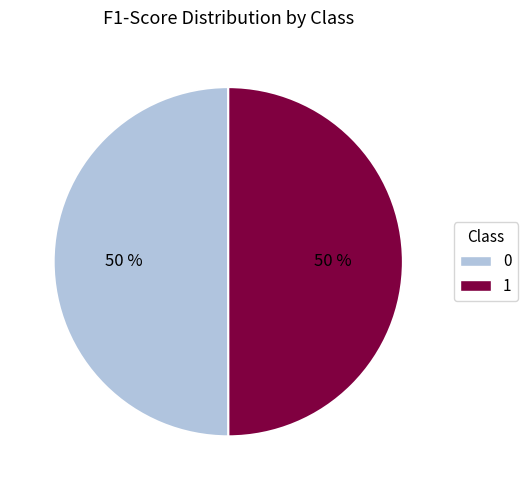

To the nearest percent, what is the average slice percentage?

50%